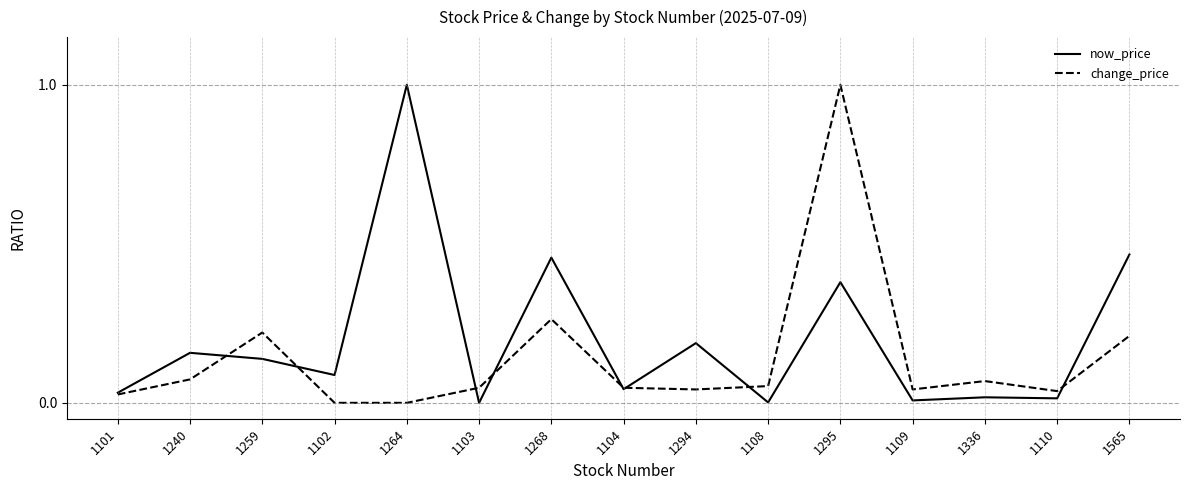

Rank the series at 1294 from highest to lowest value.

now_price, change_price